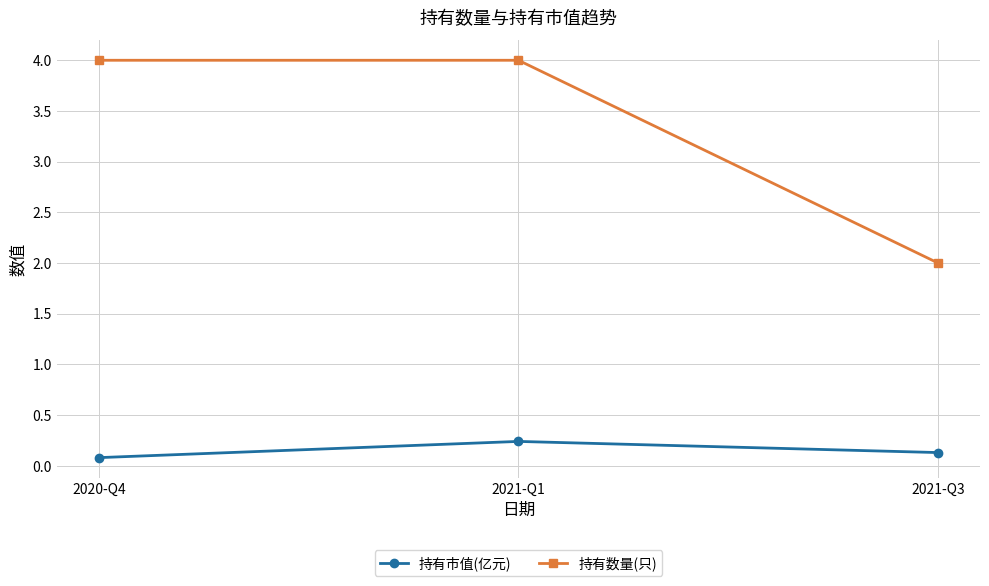

What is the average value of the 持有数量(只) series?

3.3